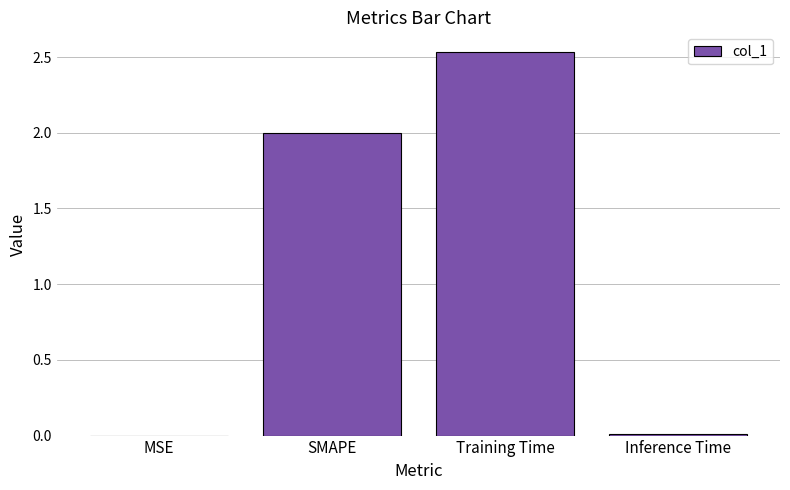

True or false: the data shows 2.0 at SMAPE.

True